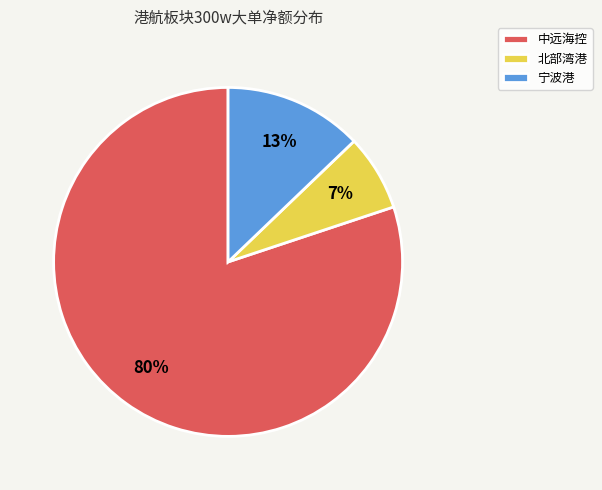

Which category has the smallest portion of the pie?

北部湾港